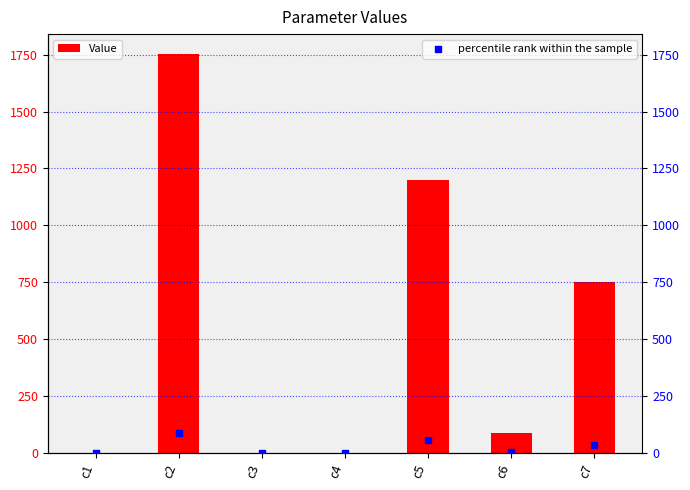

What is the total value across all series at c2?

1839.8